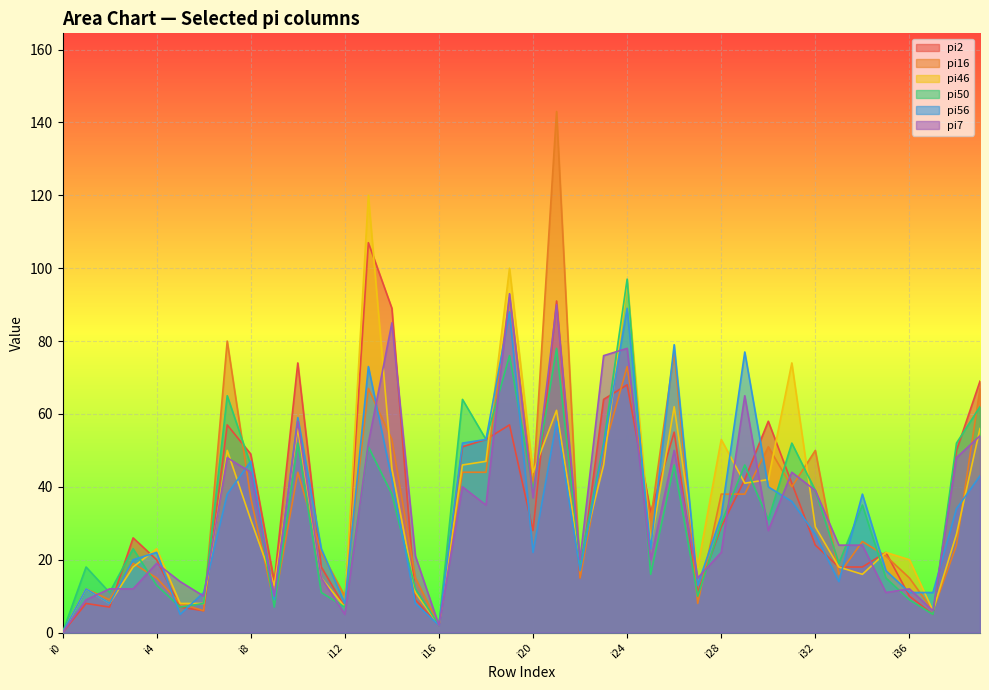

Rank the series at i21 from highest to lowest value.

pi16, pi2, pi7, pi50, pi46, pi56